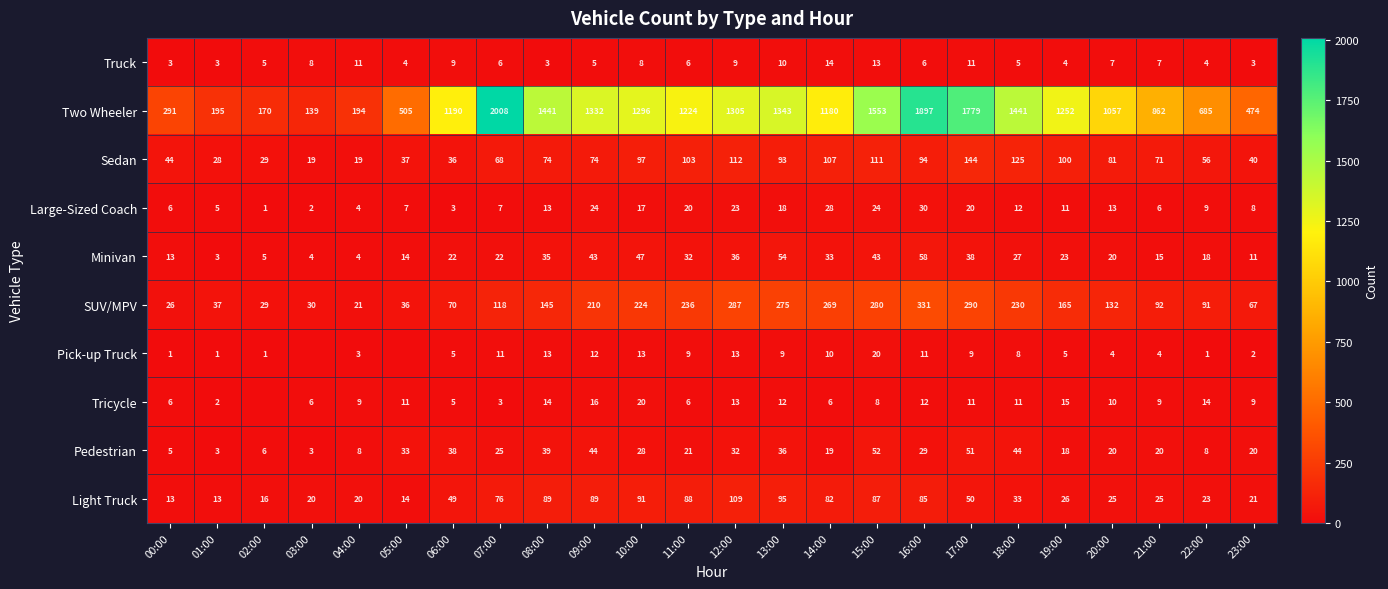

What is the difference between the maximum and second lowest values in the Sedan series?

125